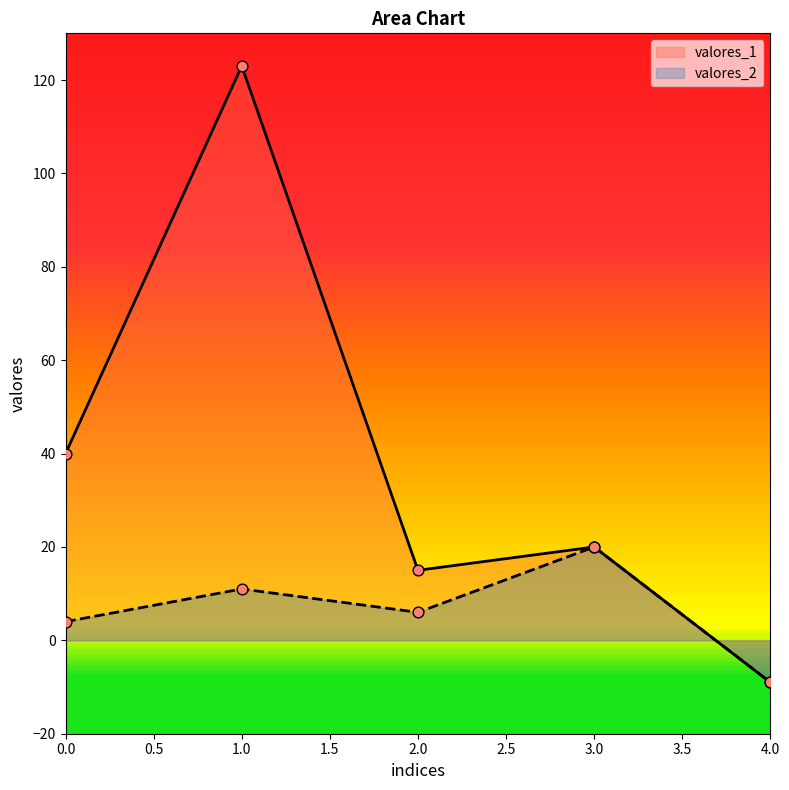

At how many categories does at least one series exceed 7?

4